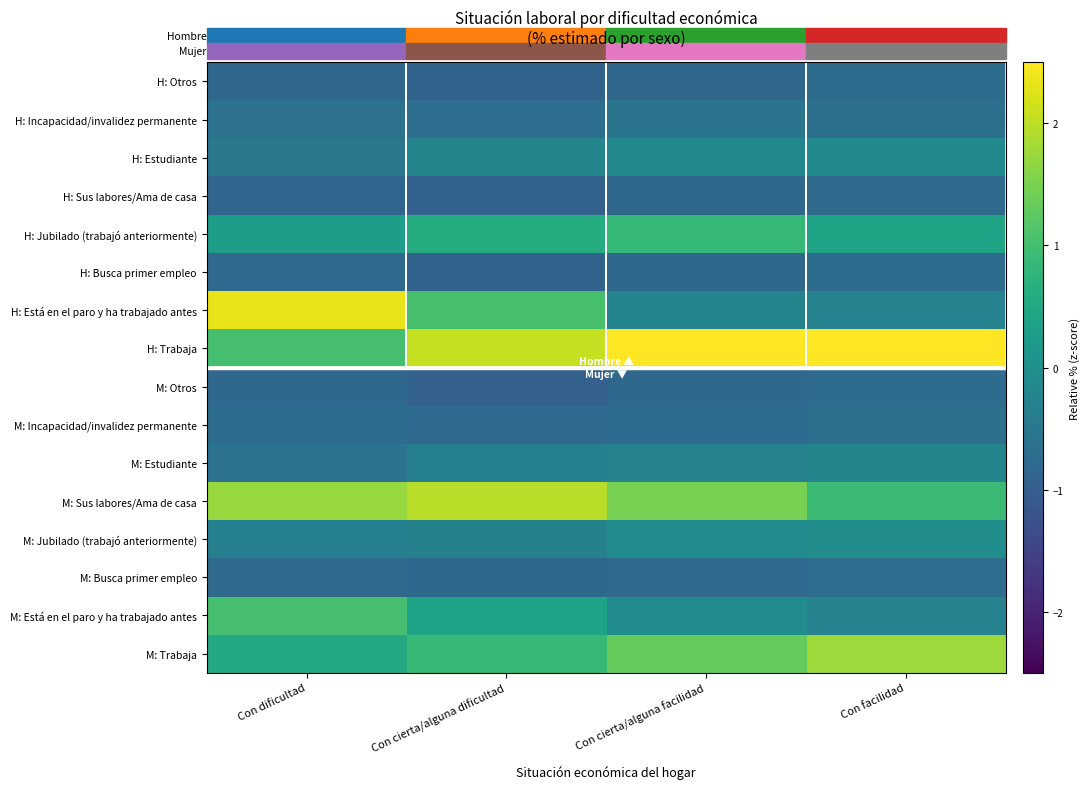

Which series has the widest spread of values?

H: Está en el paro y ha trabajado antes